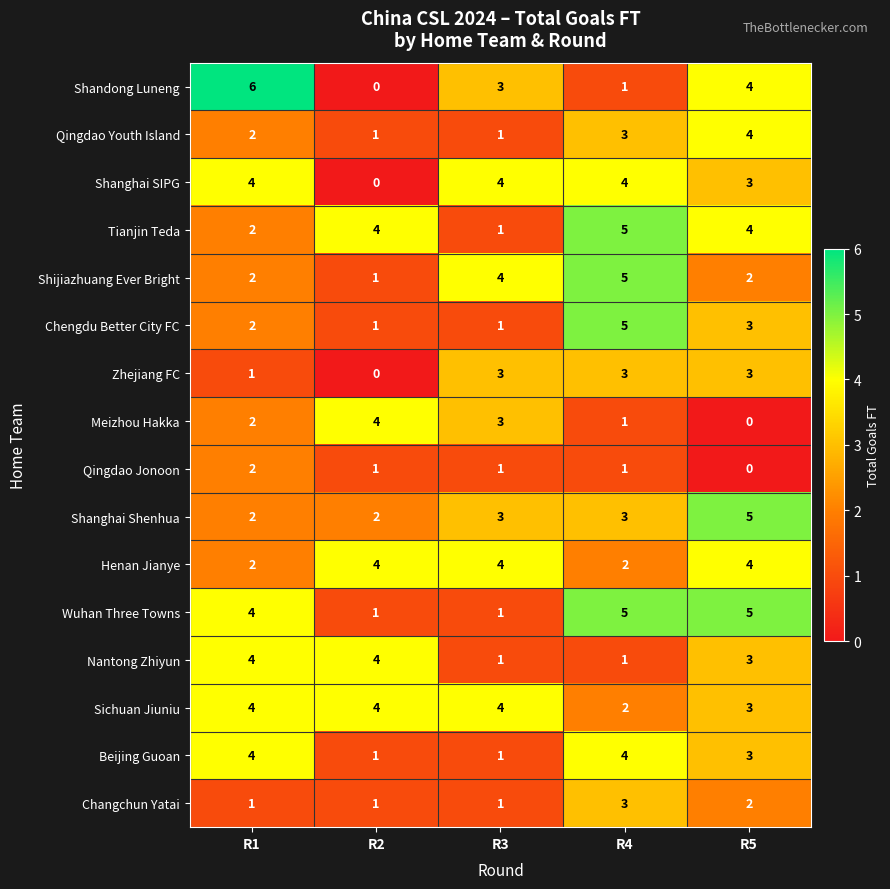

What is the sum of all Sichuan Jiuniu values?

17